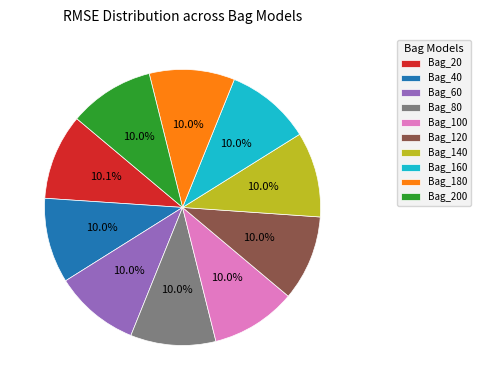

How many slices are in this pie chart?

10